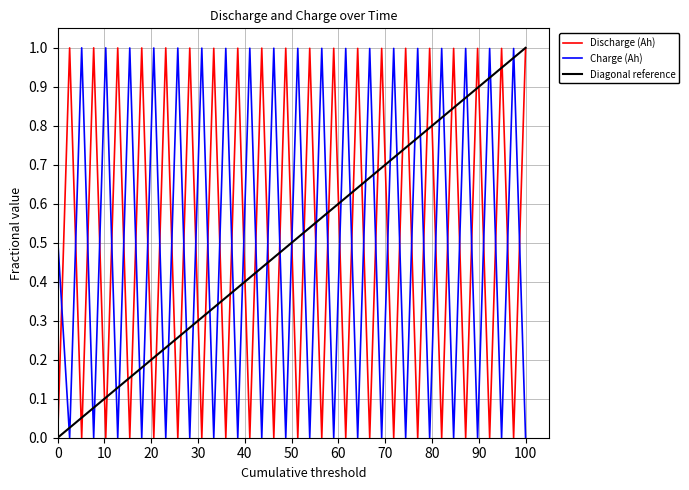

How many intersections are there between Discharge (Ah) and Charge (Ah)?

39